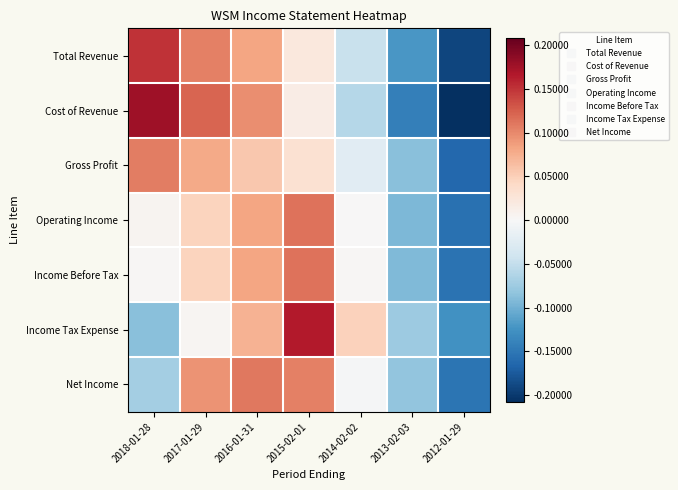

Reading left to right, transcribe all the data shown in this chart.

Total Revenue: 2018-01-28=0.2	2017-01-29=0.1	2016-01-31=0.1	2015-02-01=0.0	2014-02-02=-0.0	2013-02-03=-0.1	2012-01-29=-0.2
Cost of Revenue: 2018-01-28=0.2	2017-01-29=0.1	2016-01-31=0.1	2015-02-01=0.0	2014-02-02=-0.1	2013-02-03=-0.1	2012-01-29=-0.2
Gross Profit: 2018-01-28=0.1	2017-01-29=0.1	2016-01-31=0.1	2015-02-01=0.0	2014-02-02=-0.0	2013-02-03=-0.1	2012-01-29=-0.2
Operating Income: 2018-01-28=0.0	2017-01-29=0.0	2016-01-31=0.1	2015-02-01=0.1	2014-02-02=0.0	2013-02-03=-0.1	2012-01-29=-0.2
Income Before Tax: 2018-01-28=0.0	2017-01-29=0.0	2016-01-31=0.1	2015-02-01=0.1	2014-02-02=0.0	2013-02-03=-0.1	2012-01-29=-0.2
Income Tax Expense: 2018-01-28=-0.1	2017-01-29=0.0	2016-01-31=0.1	2015-02-01=0.2	2014-02-02=0.0	2013-02-03=-0.1	2012-01-29=-0.1
Net Income: 2018-01-28=-0.1	2017-01-29=0.1	2016-01-31=0.1	2015-02-01=0.1	2014-02-02=-0.0	2013-02-03=-0.1	2012-01-29=-0.2